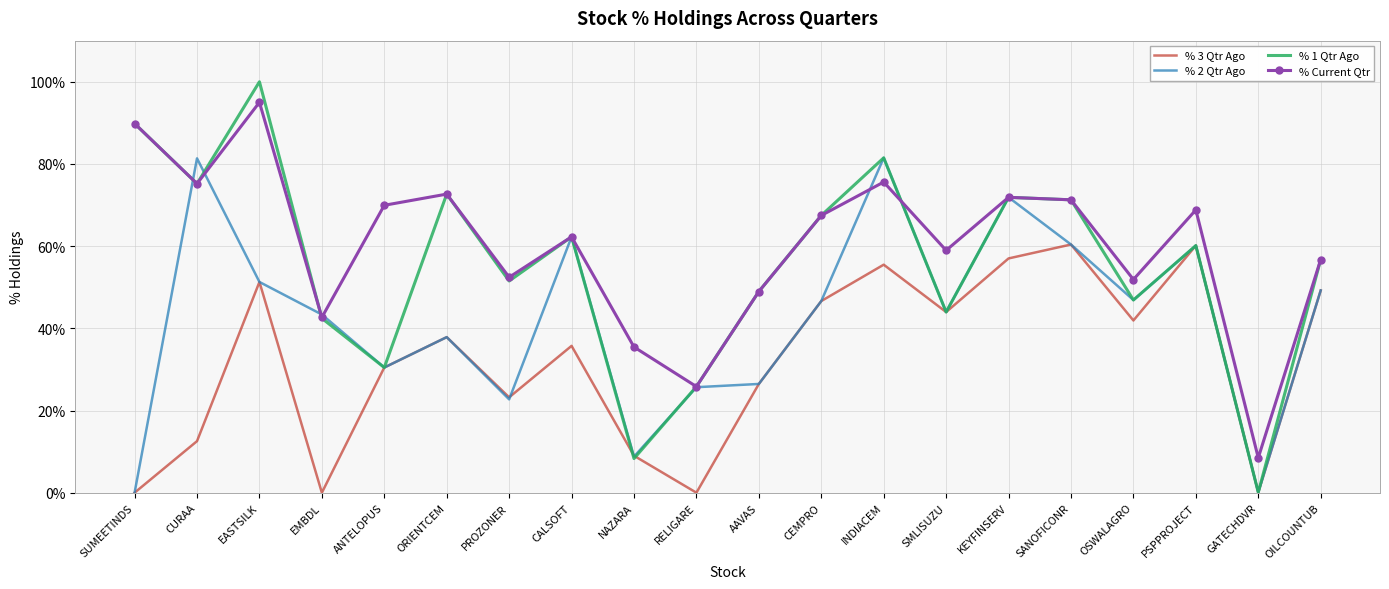

Which series has the largest range (max minus min)?

% 1 Qtr Ago